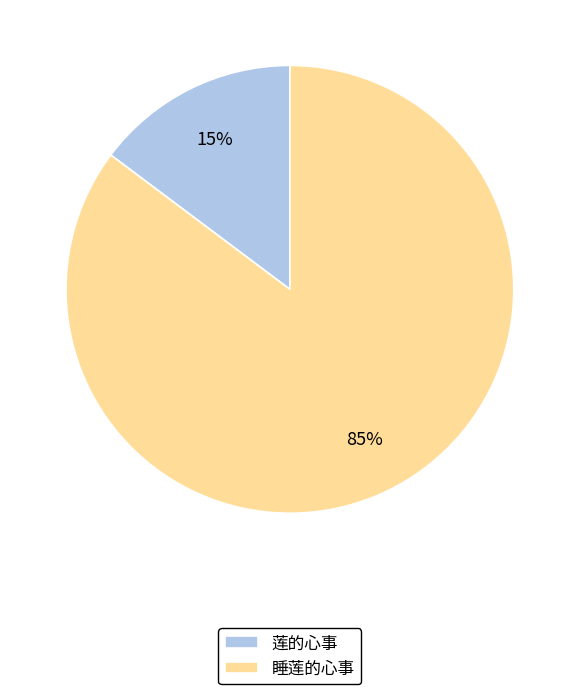

Is 莲的心事 the majority of the pie?

No